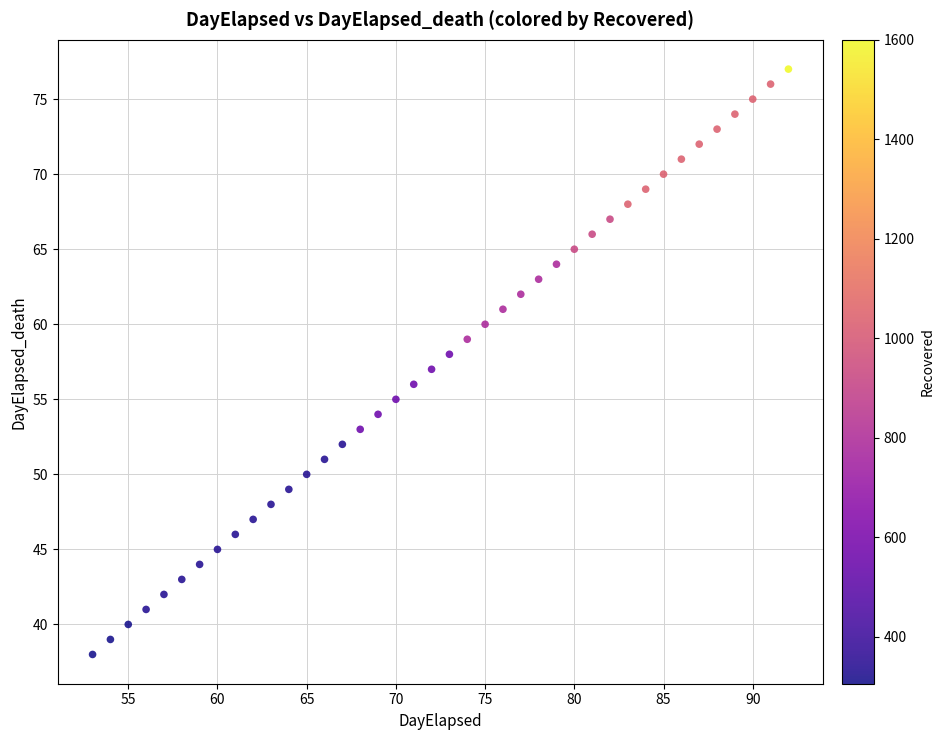

What is the range of Y values (max minus min)?

39